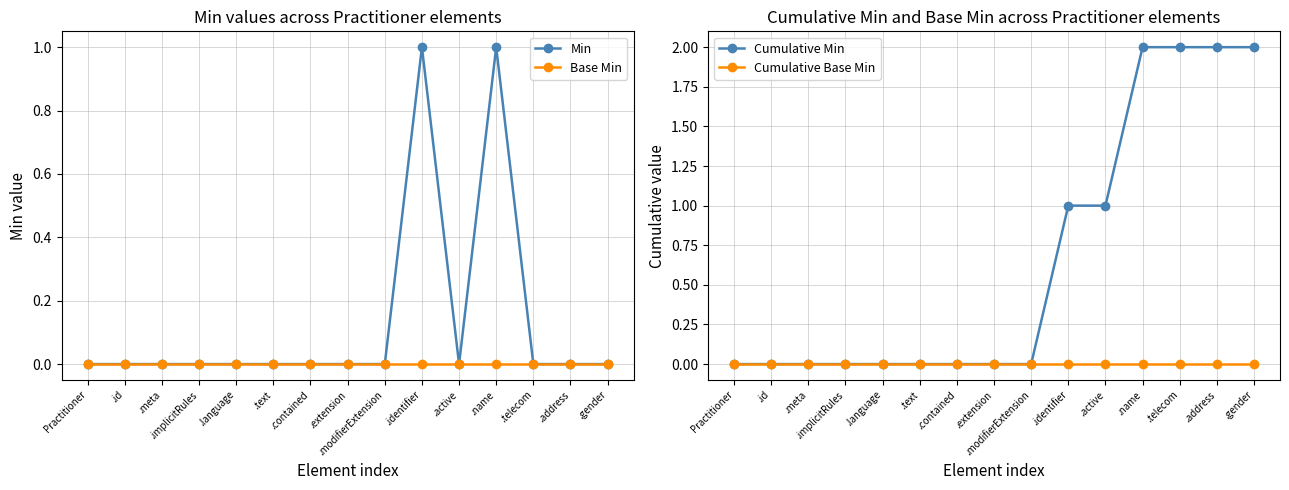

Reading left to right, what are all the values shown in this chart?

Min: 0	0	0	0	0	0	0	0	0	1	0	1	0	0	0
Base Min: 0	0	0	0	0	0	0	0	0	0	0	0	0	0	0
Cumulative Min: 0	0	0	0	0	0	0	0	0	1	1	2	2	2	2
Cumulative Base Min: 0	0	0	0	0	0	0	0	0	0	0	0	0	0	0